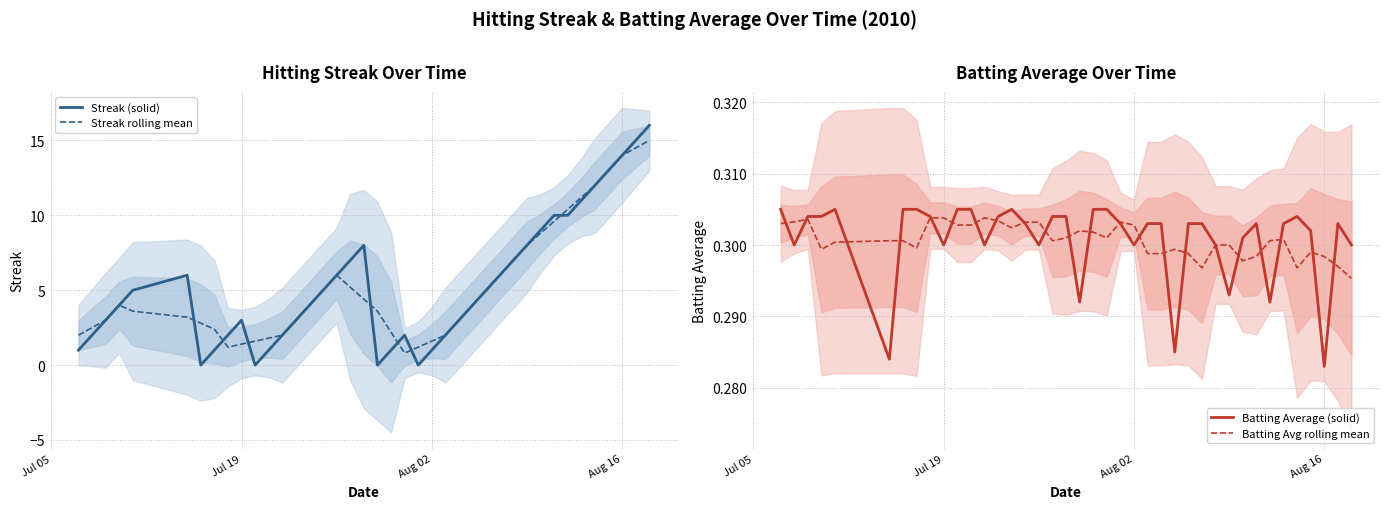

What is the highest value of the Streak (solid) series?

16.0